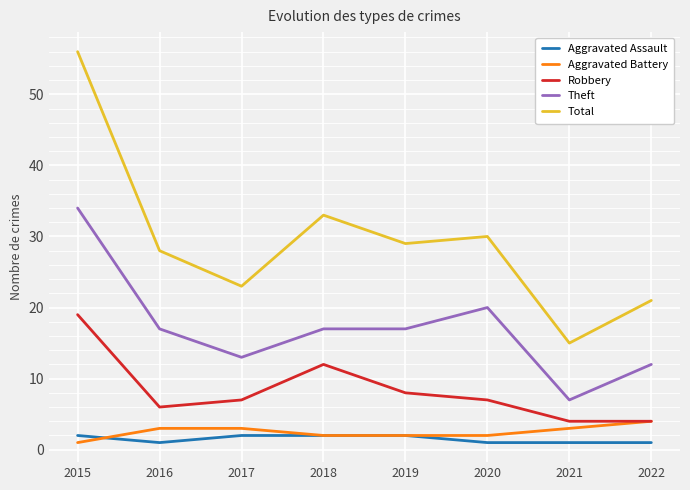

After their last crossing, which series has the higher values: Aggravated Battery or Aggravated Assault?

Aggravated Battery